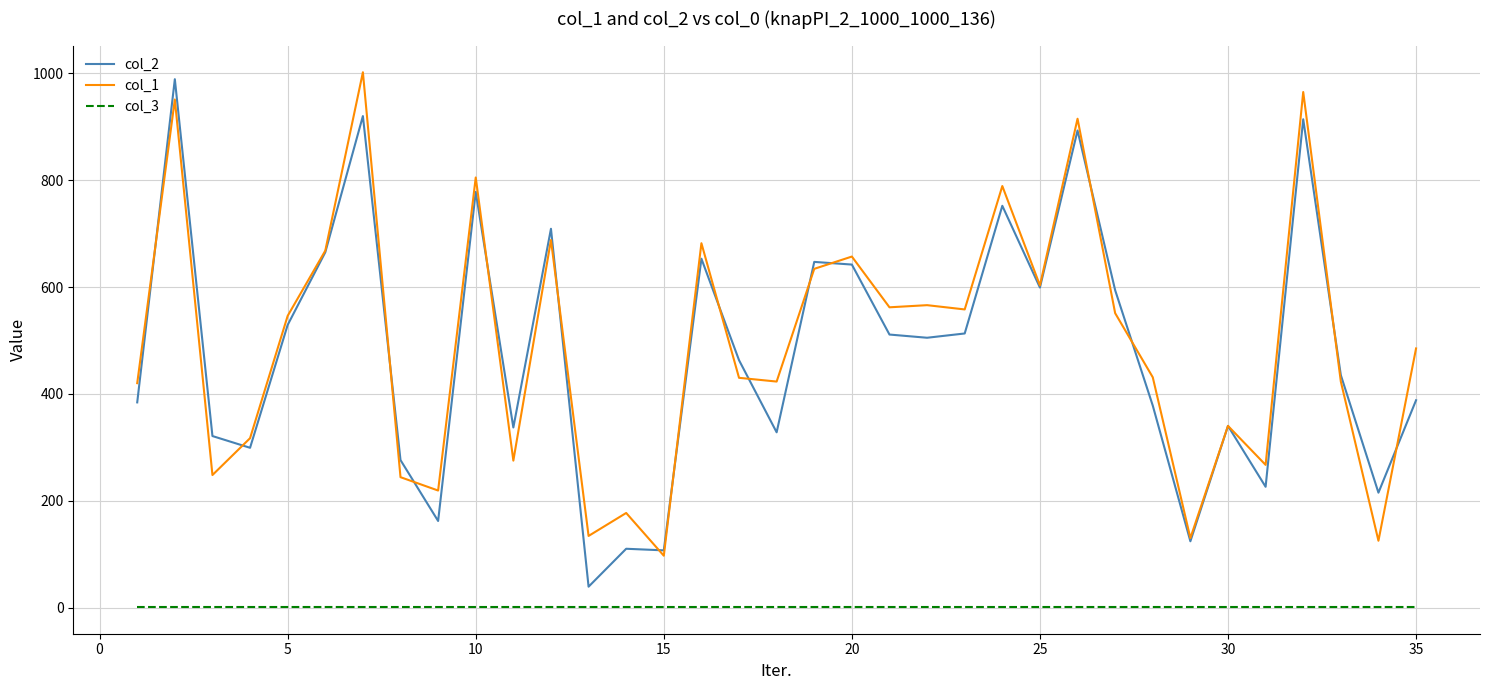

True or false: col_2 and col_3 cross at least once.

False